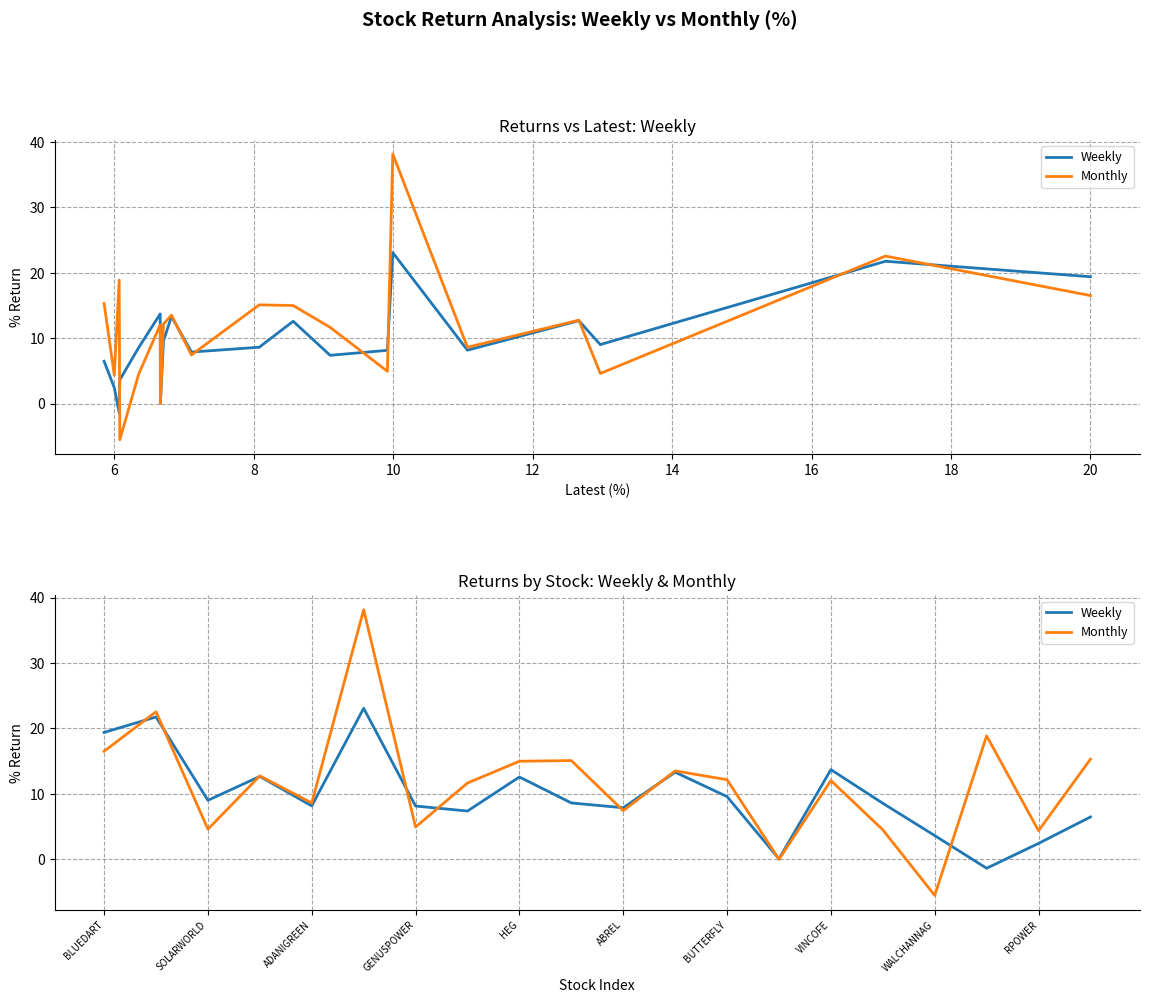

Reading right to left, transcribe all the data shown in this chart.

Weekly: 6.5	2.4	-1.4	3.6	8.6	13.7	0.1	9.6	13.3	7.9	8.6	12.6	7.4	8.1	23.1	8.2	12.7	9.0	21.8	19.4
Monthly: 15.3	4.4	18.9	-5.5	4.5	12.0	0.0	12.2	13.5	7.4	15.1	15.0	11.7	4.9	38.2	8.6	12.8	4.6	22.6	16.5